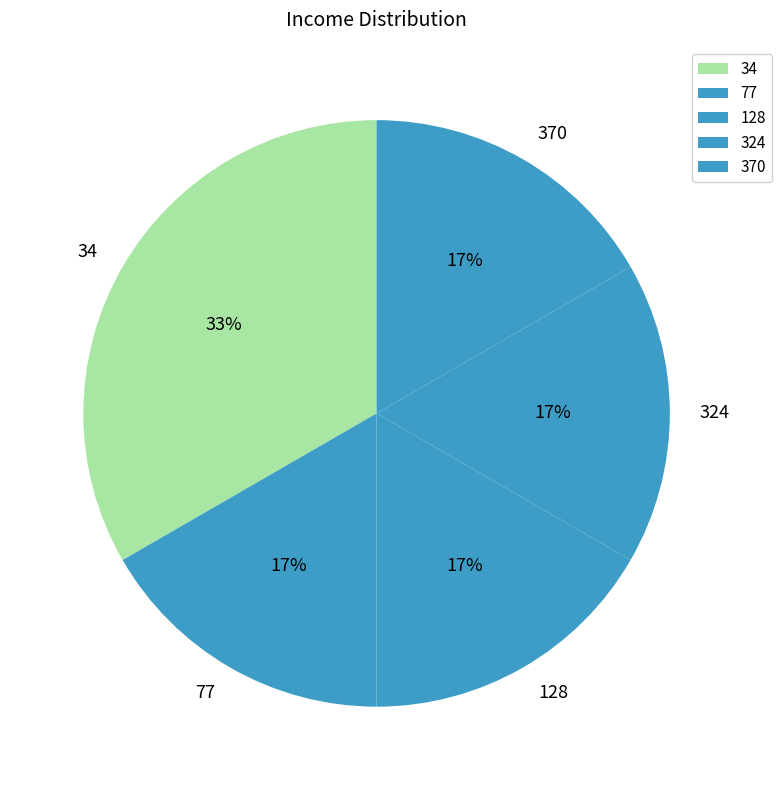

To the nearest percent, what percentage of the pie is 34?

33%